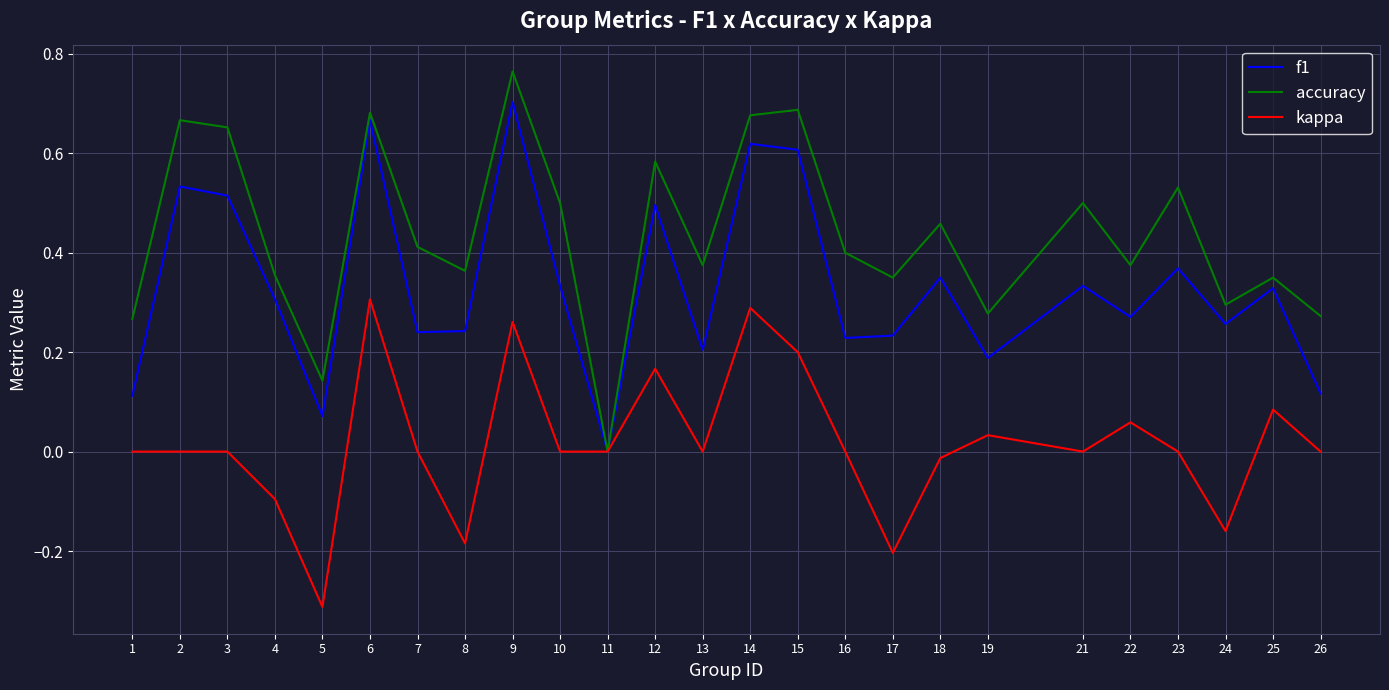

How many distinct data groups are displayed?

3